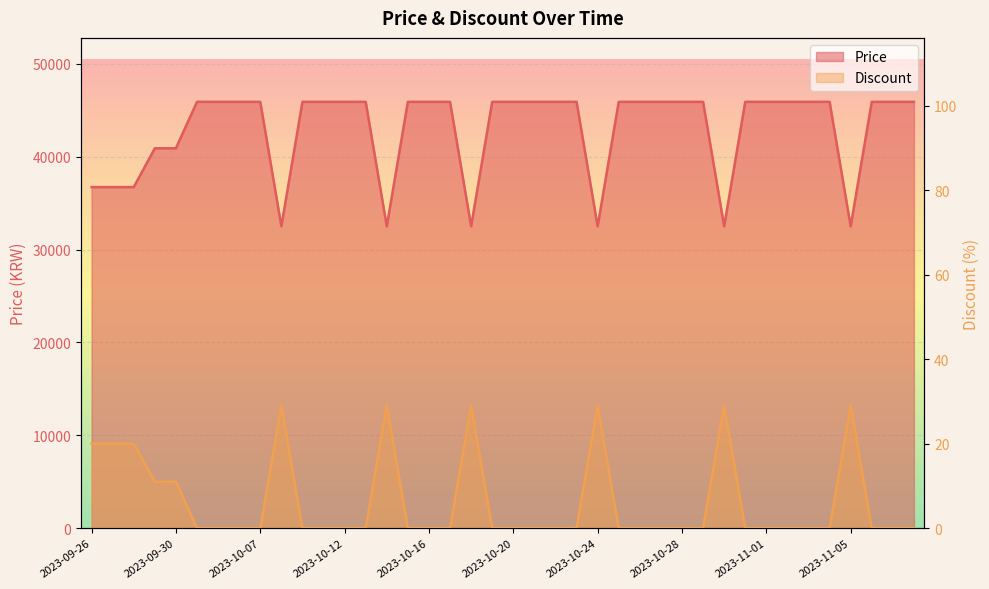

What is the label of the 38th point from the right?

2023-09-28